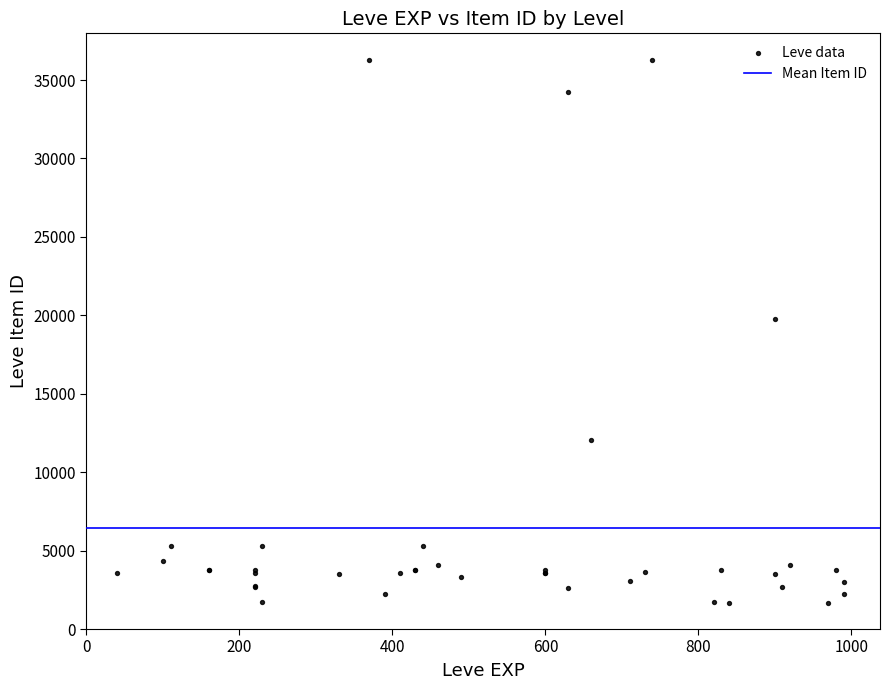

What Y value in the scatter plot is closest to 18967?

19744